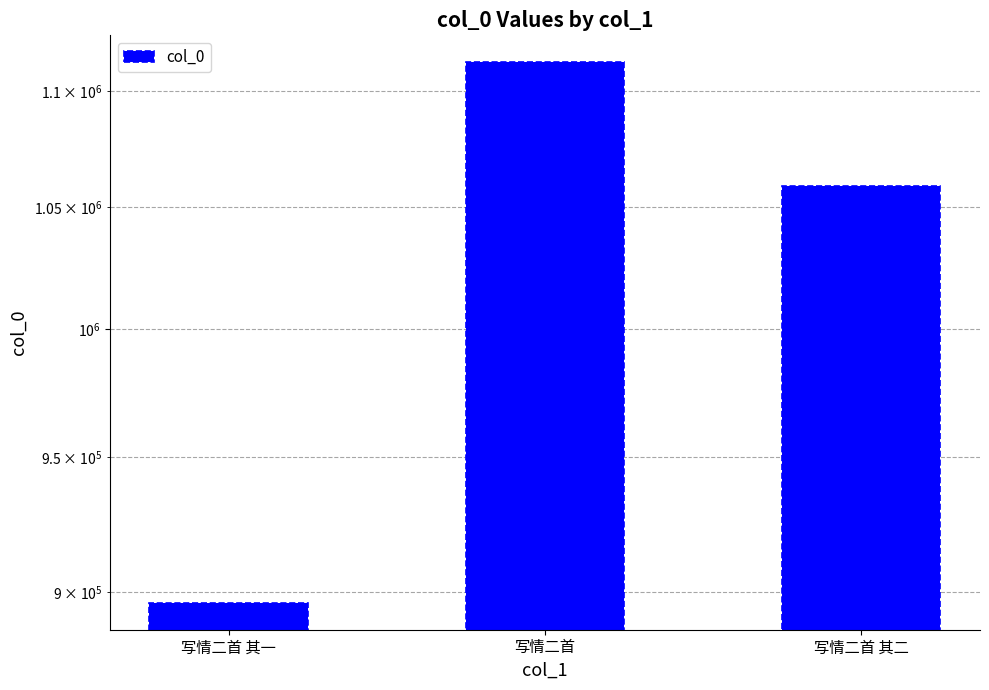

What position from the right is 写情二首?

2